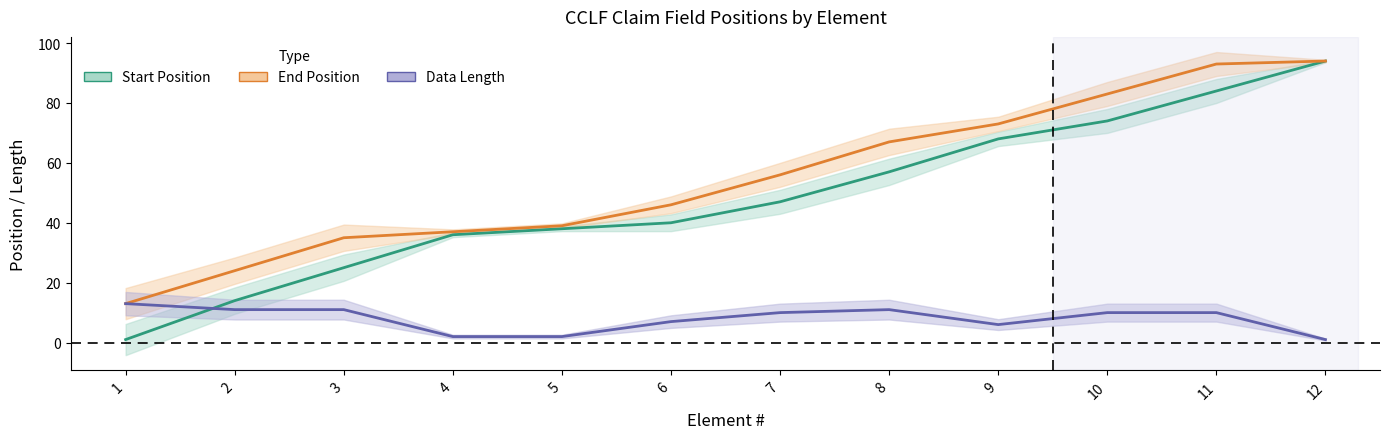

At which label does Data Length first exceed 10?

1